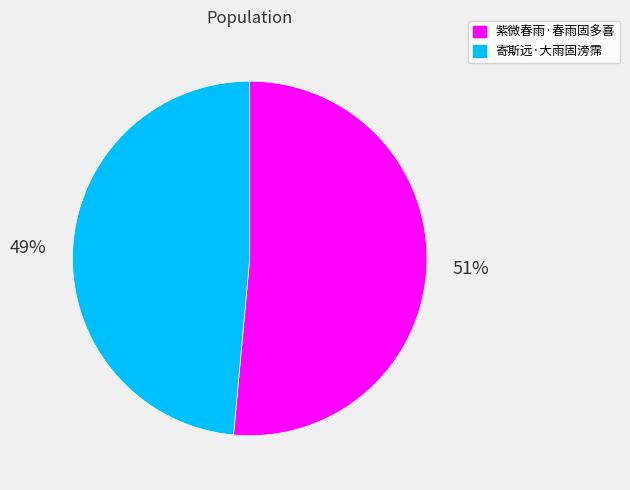

Is 紫微春雨·春雨固多喜 the majority of the pie?

Yes